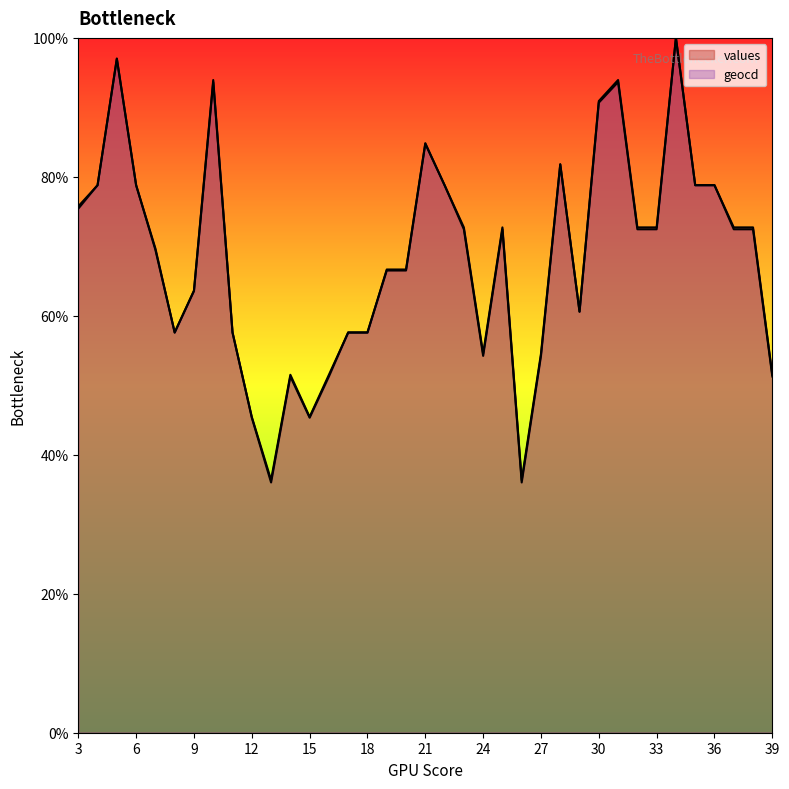

How many intersections are there between geocd and values?

11